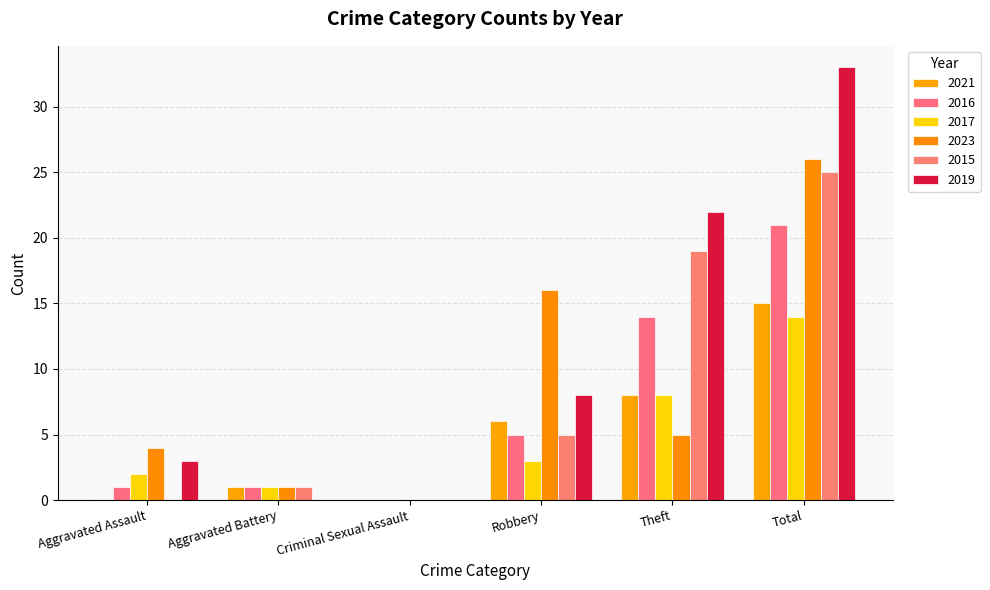

Between Aggravated Assault and Robbery, which series saw the biggest shift?

2023